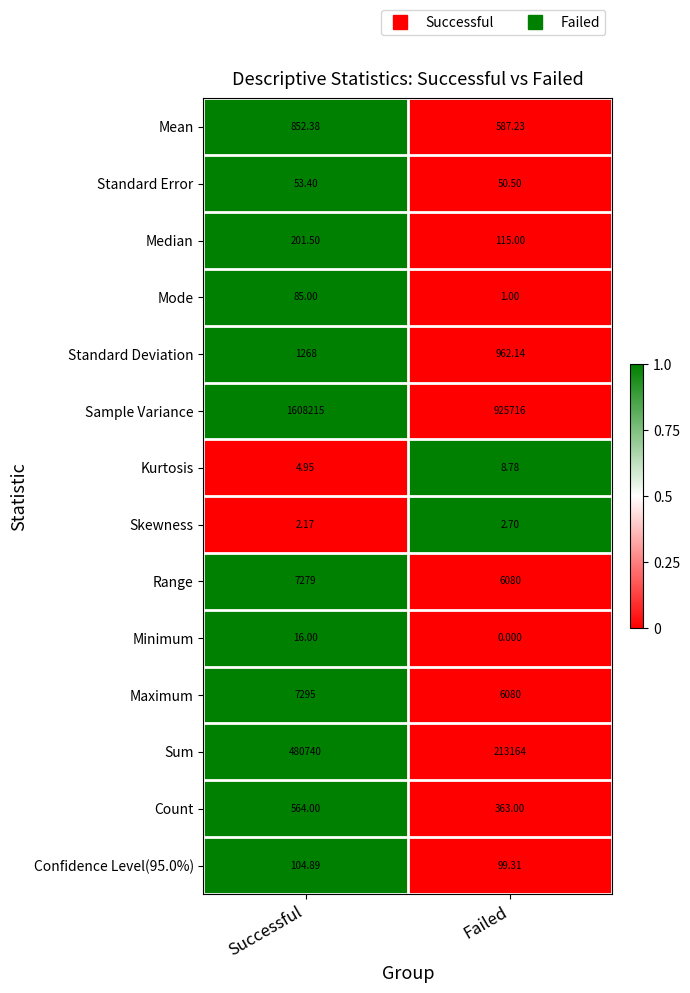

Count the number of data series in this chart.

14